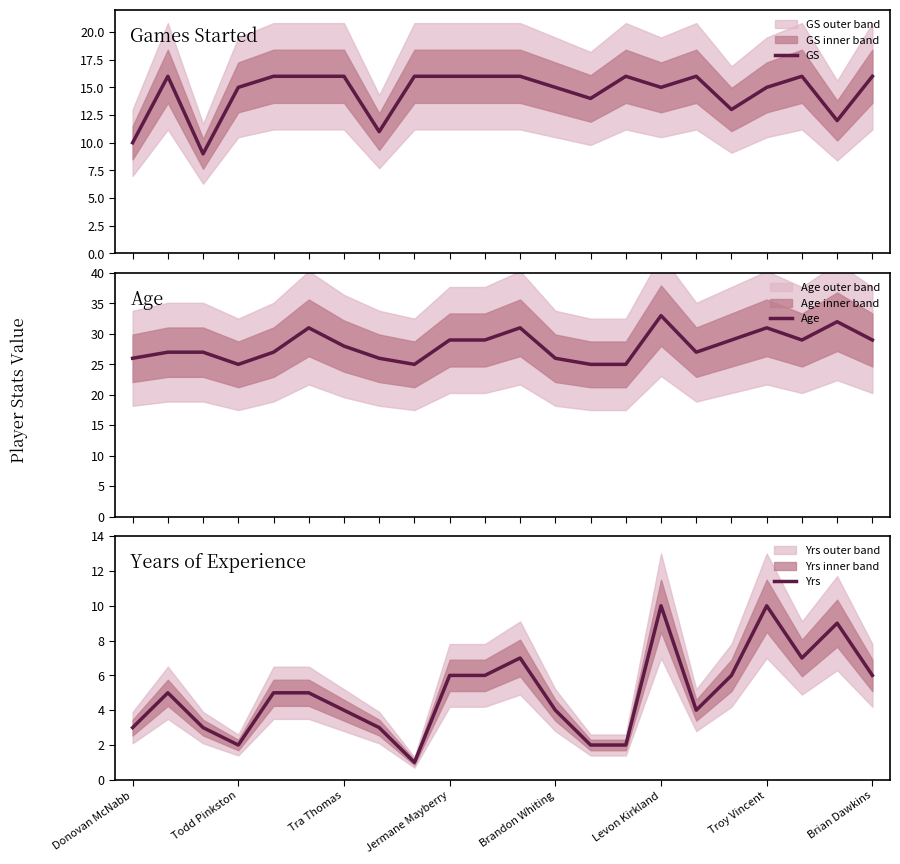

What is the minimum value shown in the chart?

1